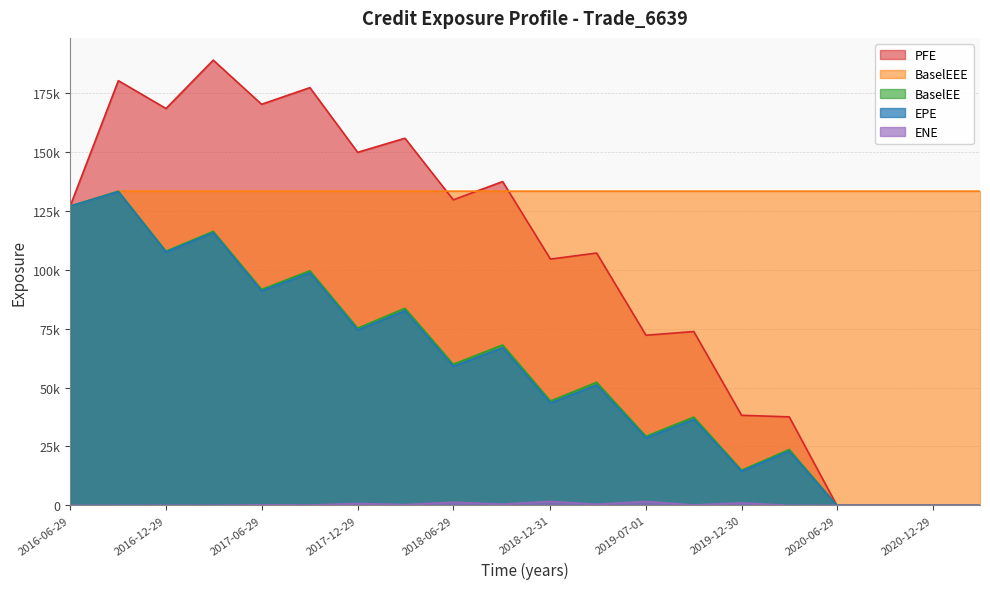

The value of ENE at 2016-09-29 is 1087.2. True or false?

False